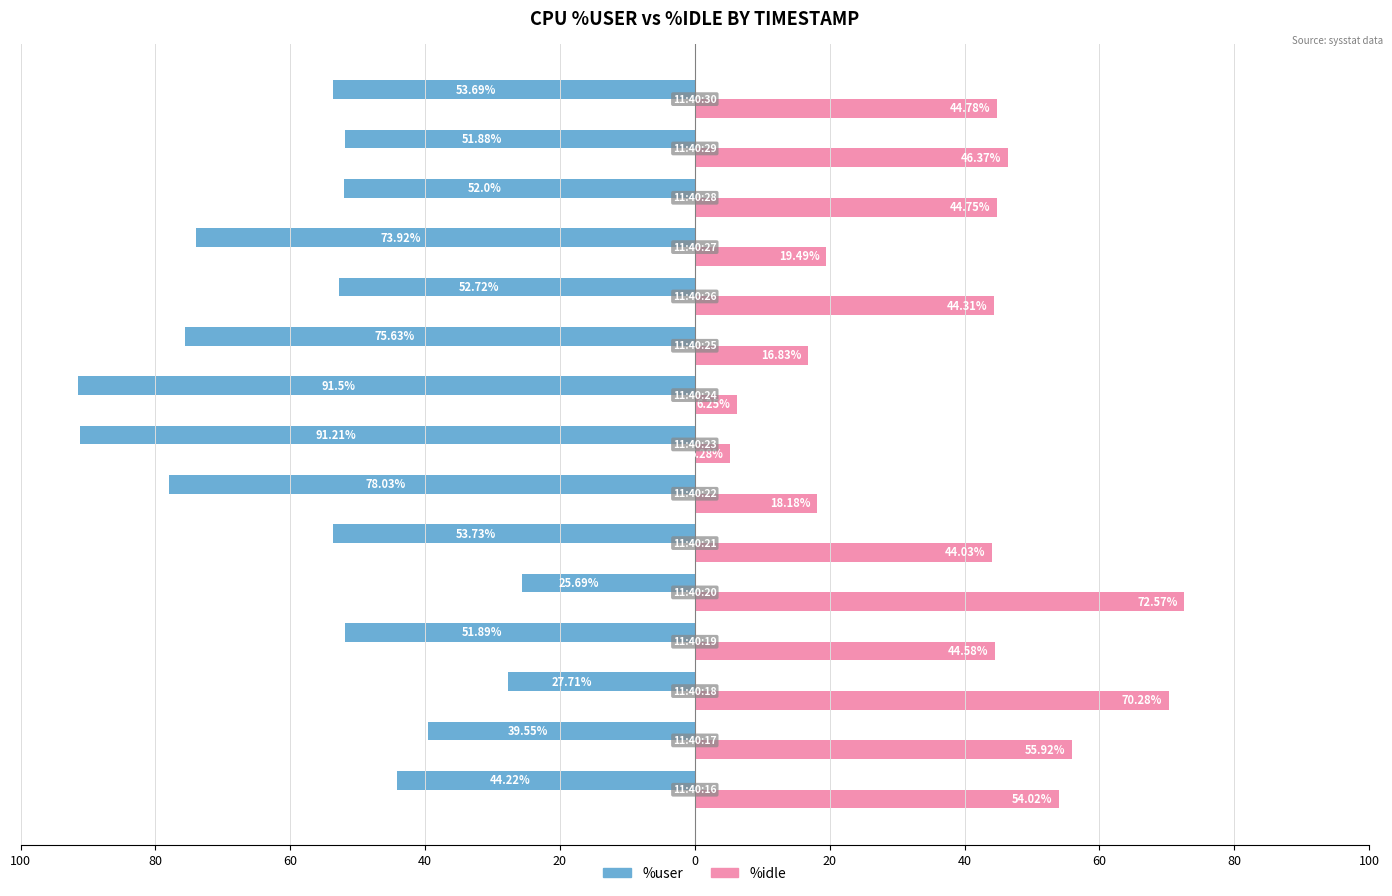

What are all the series names shown in the legend?

%user, %idle